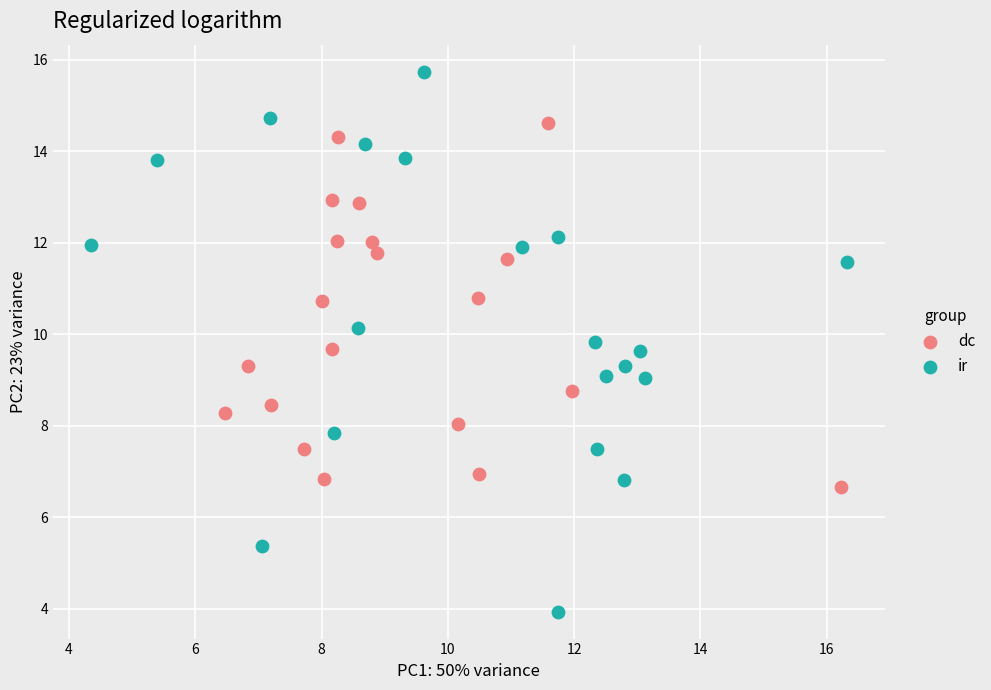

Which series contains the highest Y value?

ir